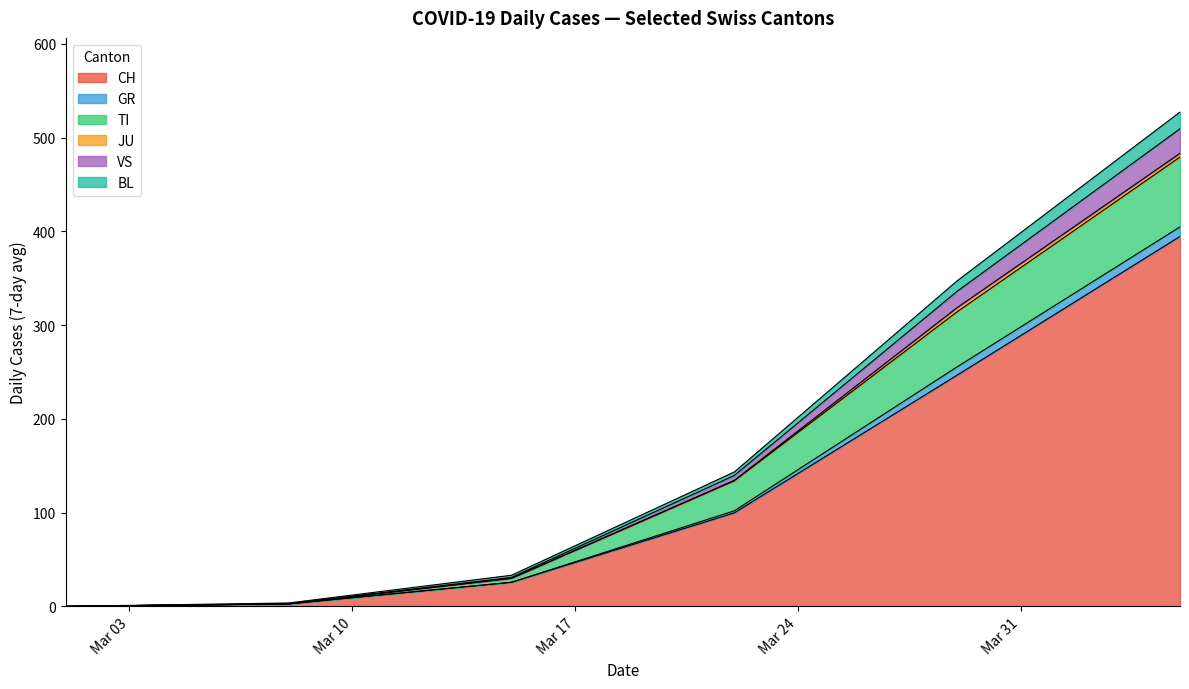

Which series has the largest range (max minus min)?

CH